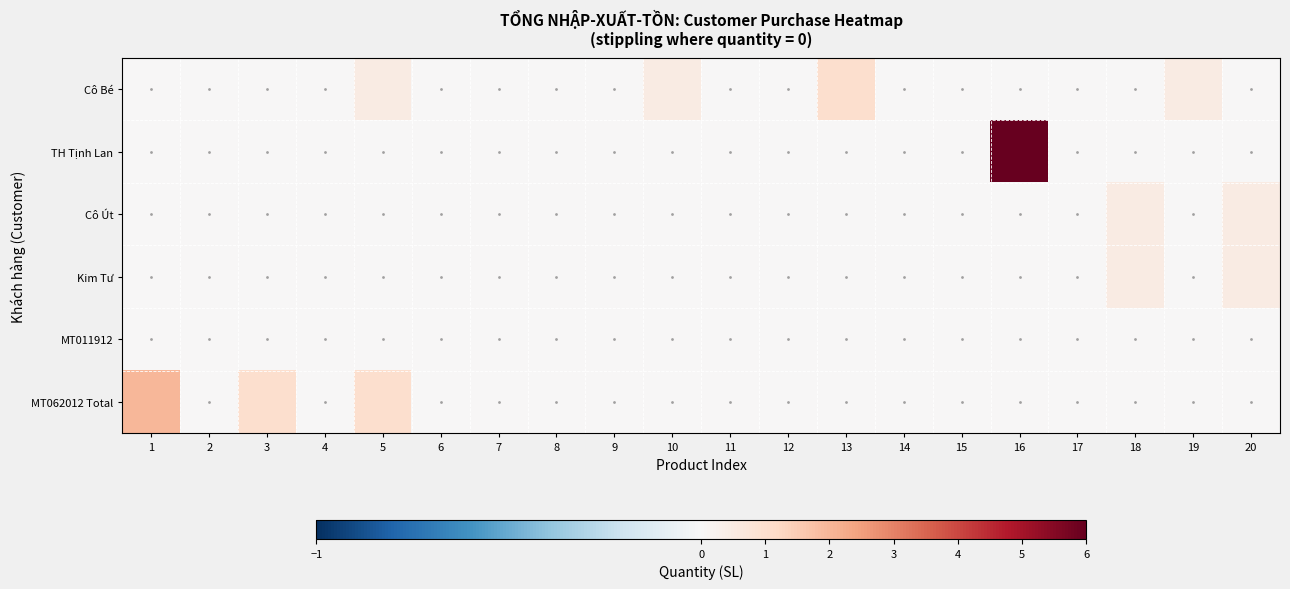

At how many categories does at least one series exceed 1?

2